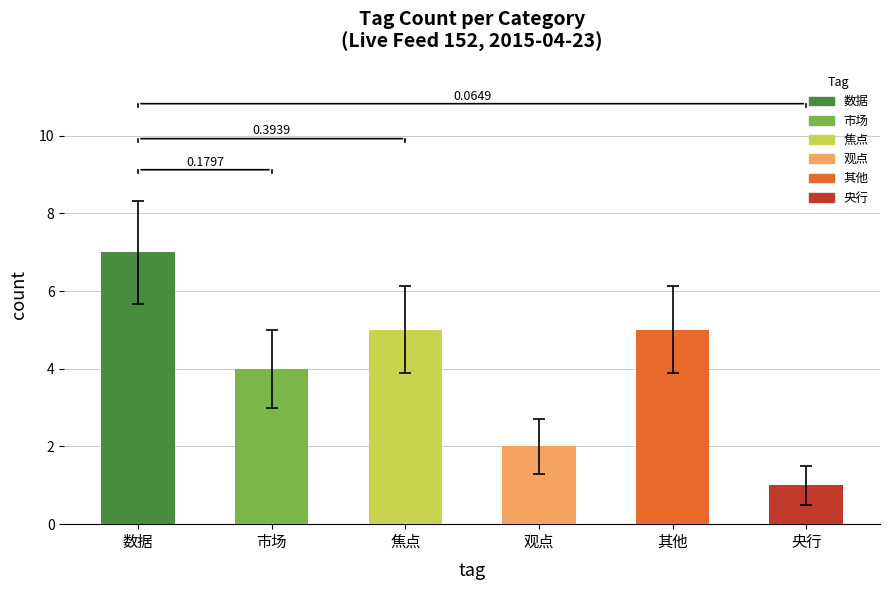

How many bars are there in total?

6